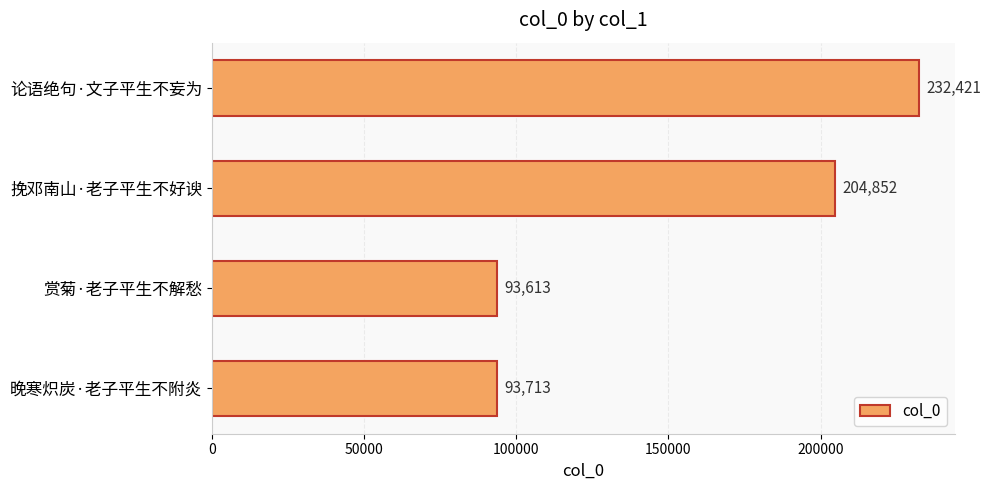

What is the greatest value displayed?

232421